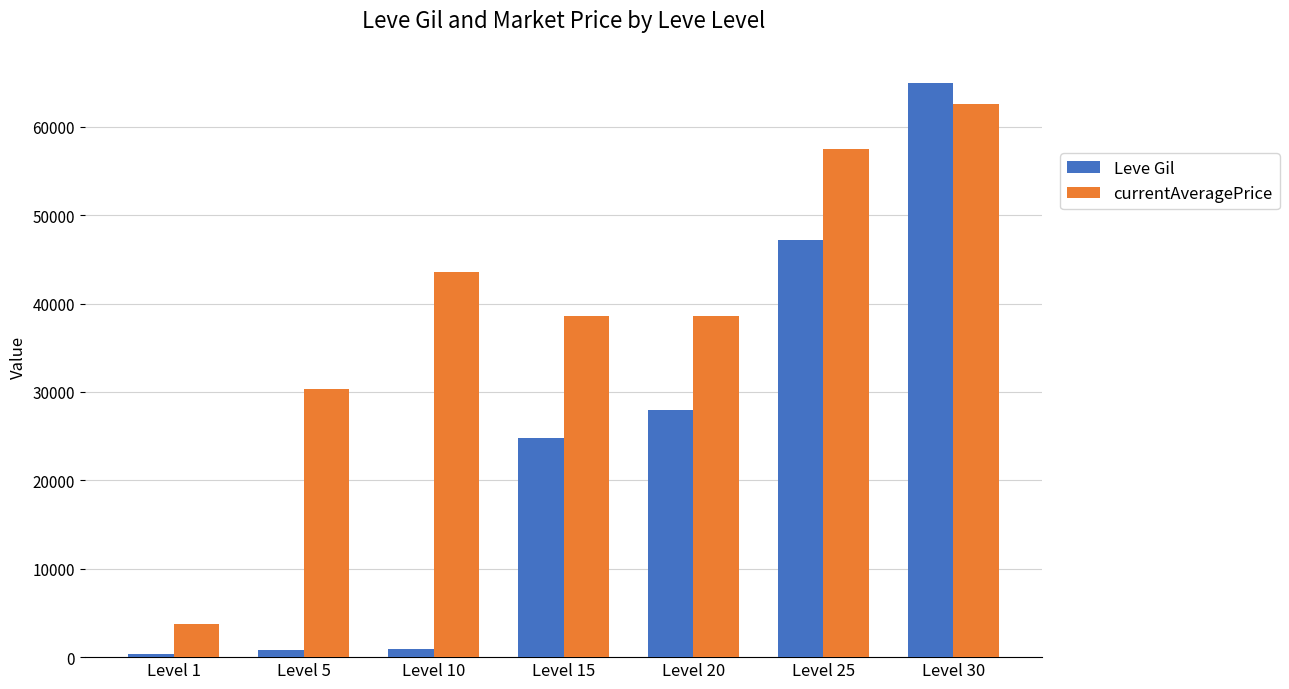

What is the difference between the Leve Gil values at Level 15 and Level 25?

22410